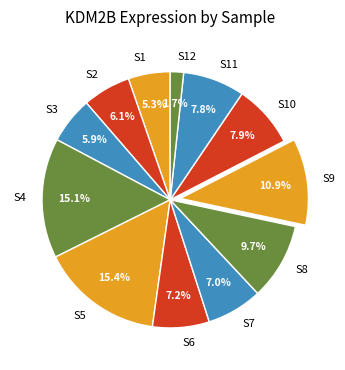

Is there any slice that represents more than half of the pie?

No